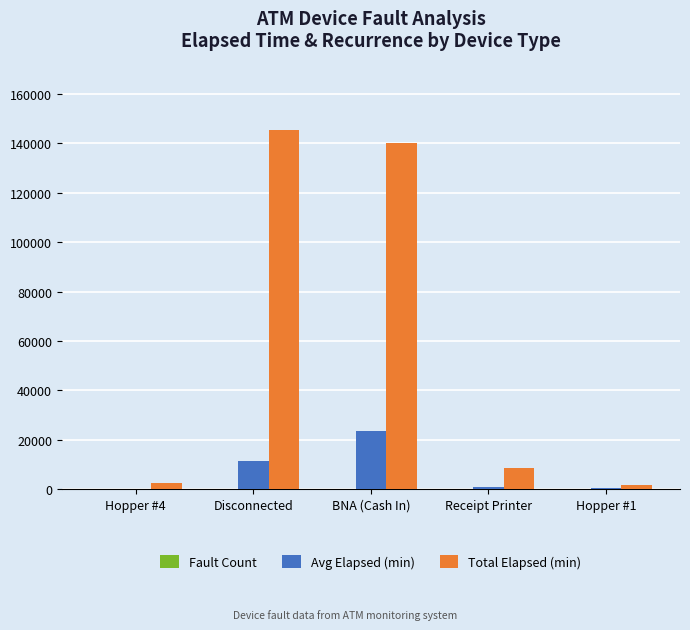

What is the maximum value shown in the chart?

145385